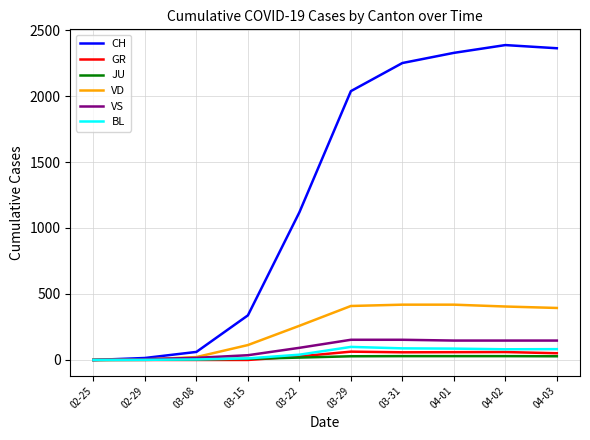

What is the difference between the JU values at 02-25 and 03-29?

28